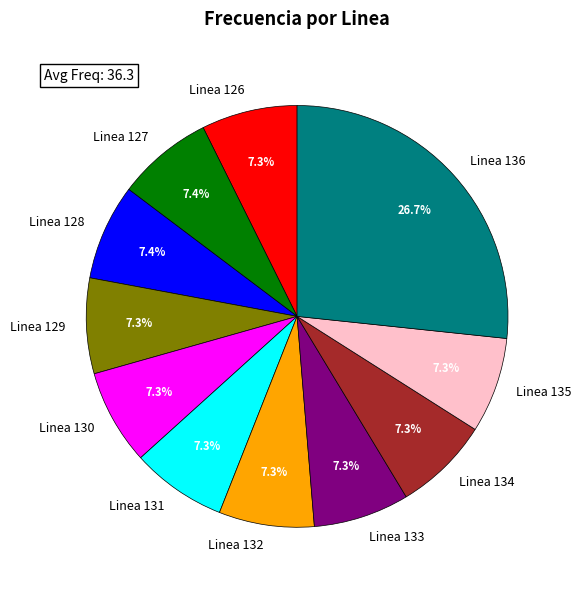

What portion of the pie excludes Linea 130?

92.7%